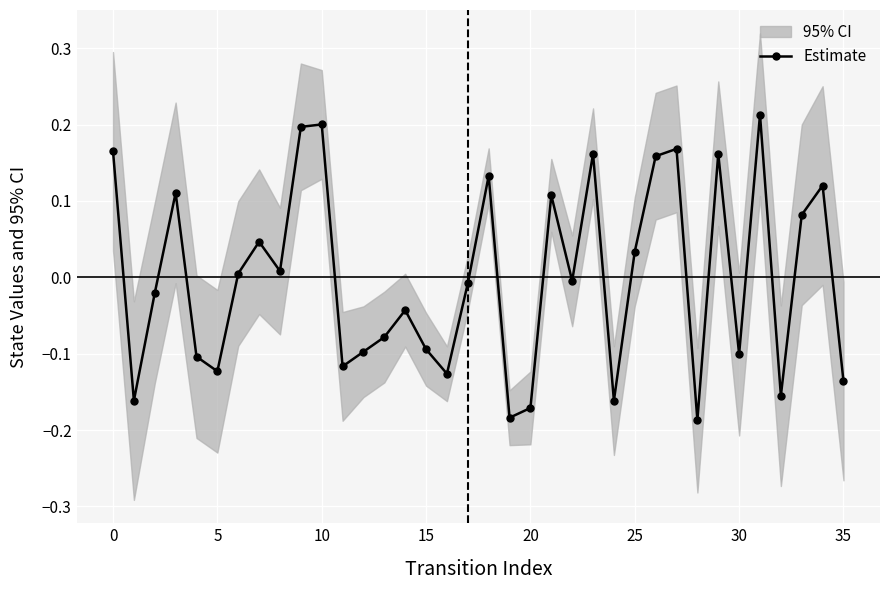

Is this an area chart (filled region under the line)?

No